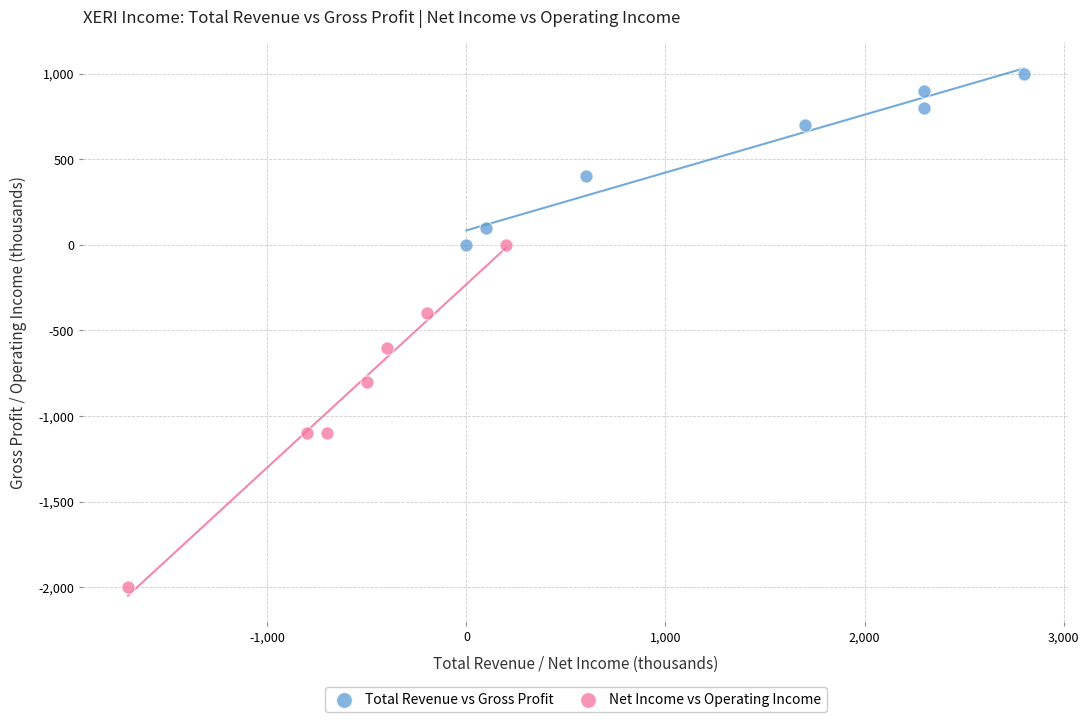

What are all the series names shown in the legend?

Total Revenue vs Gross Profit, Net Income vs Operating Income